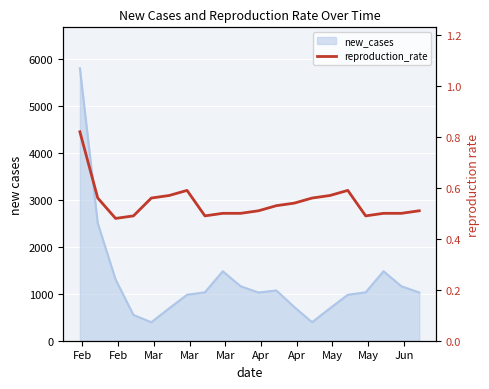

What is the maximum value shown in the chart?

0.8